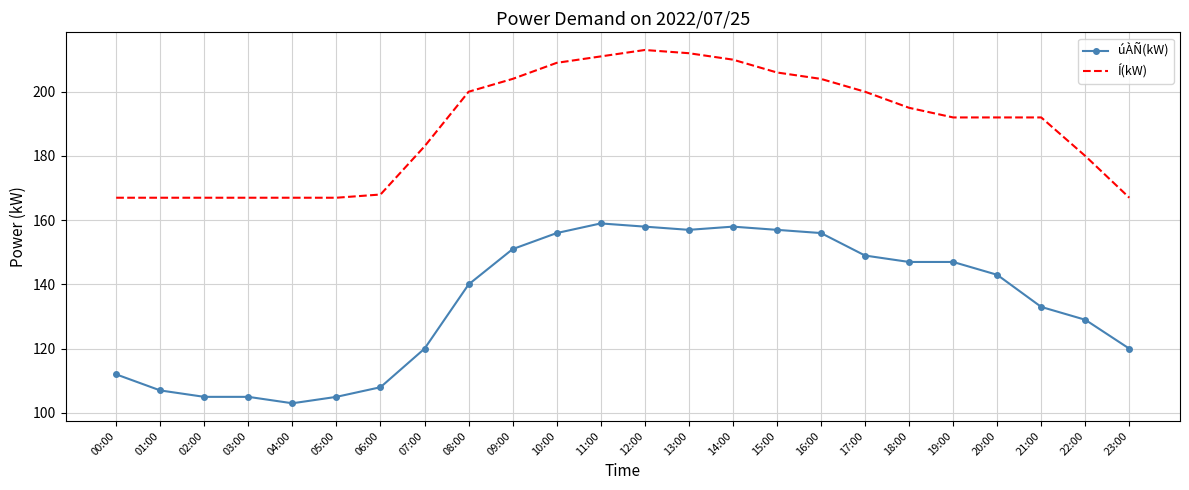

What is the highest value of the úÀÑ(kW) series?

159